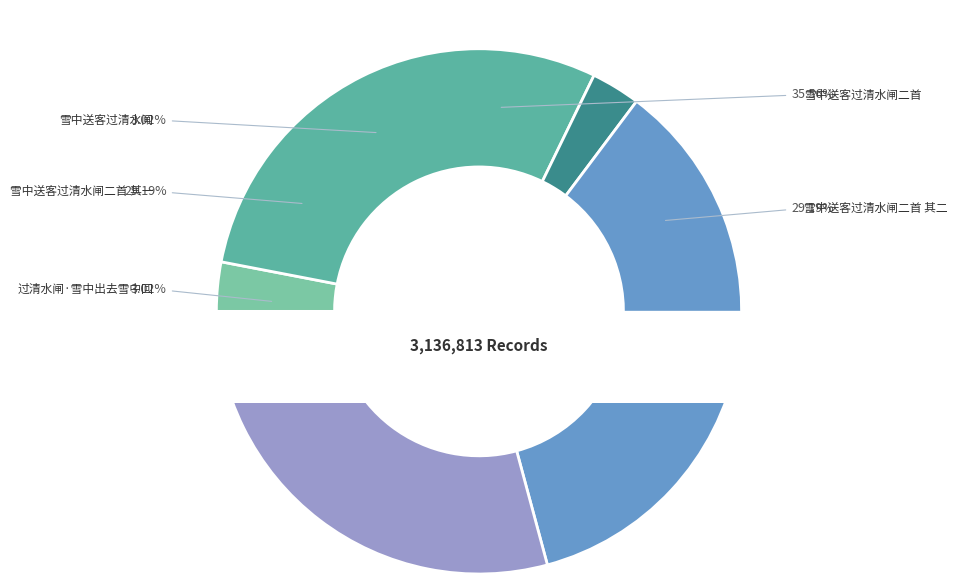

Do 雪中送客过清水闸 and 过清水闸·雪中出去雪中回 together represent more than half of the pie?

No